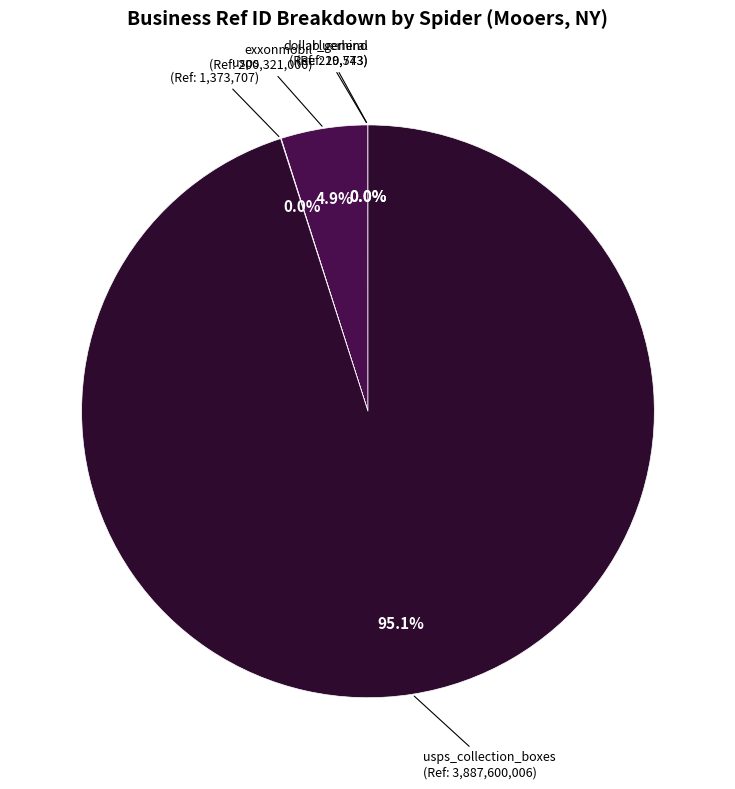

How many segments does this pie chart have?

5